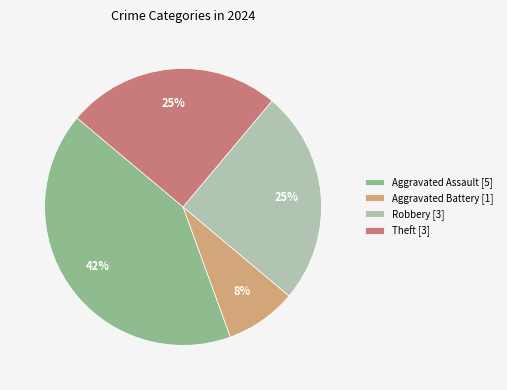

Is it true that Aggravated Battery [1] is 8% of the pie?

True